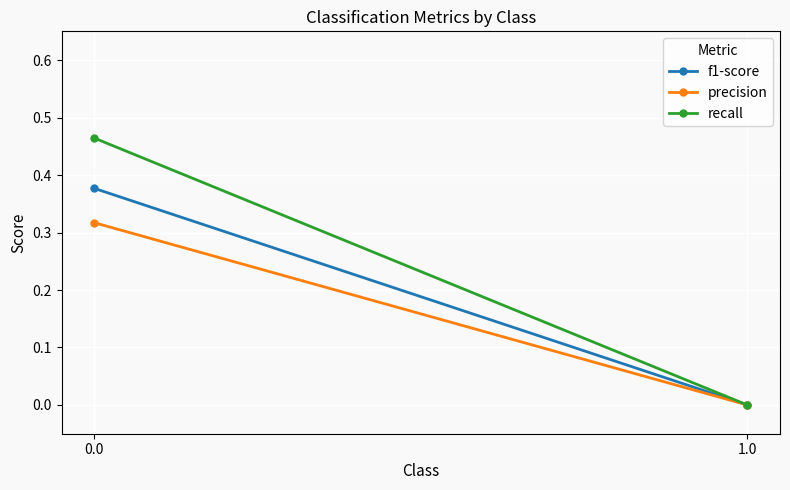

Reading right to left, transcribe all the data shown in this chart.

f1-score: 1.0=0.0	0.0=0.4
precision: 1.0=0.0	0.0=0.3
recall: 1.0=0.0	0.0=0.5